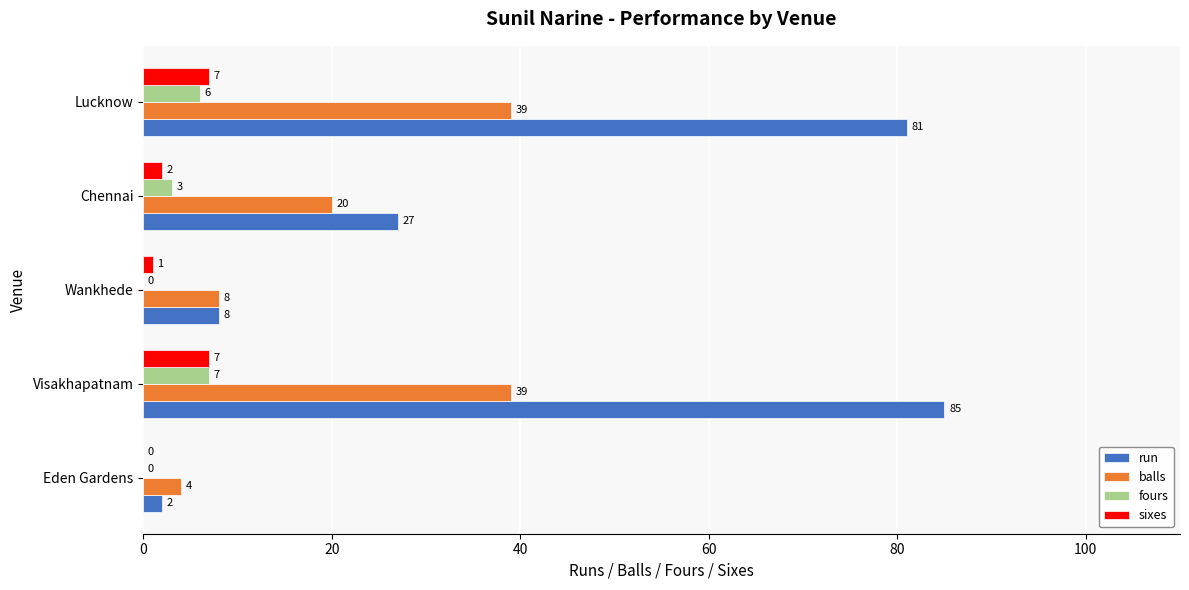

At which category is the sum across all series the highest?

Visakhapatnam